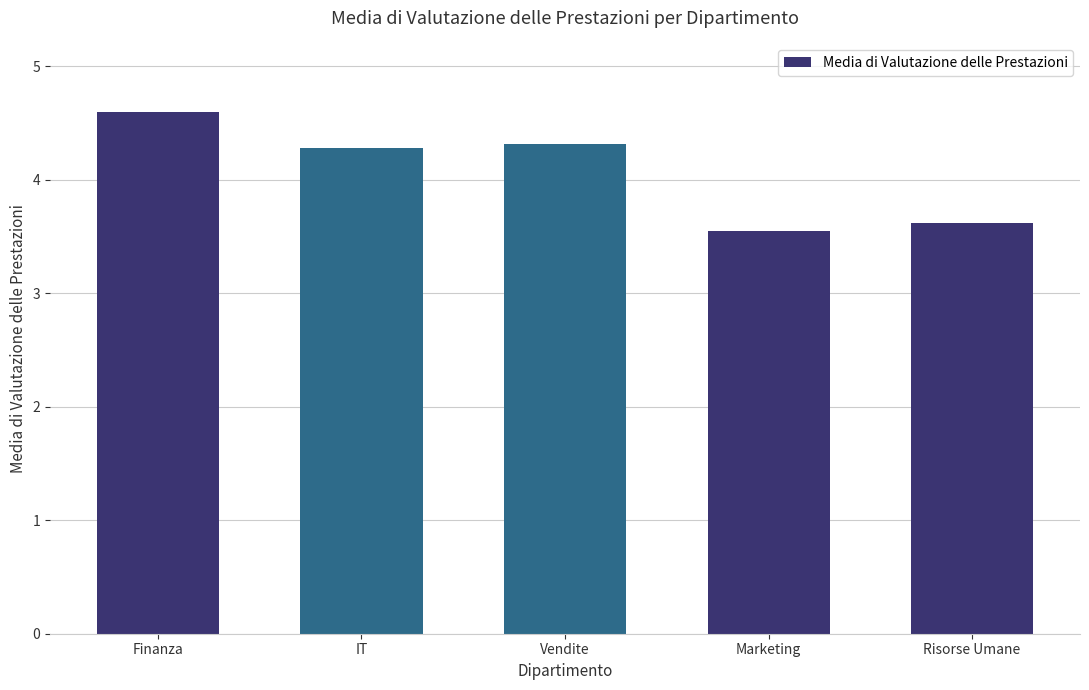

At which category does the chart reach its minimum across all series?

Marketing